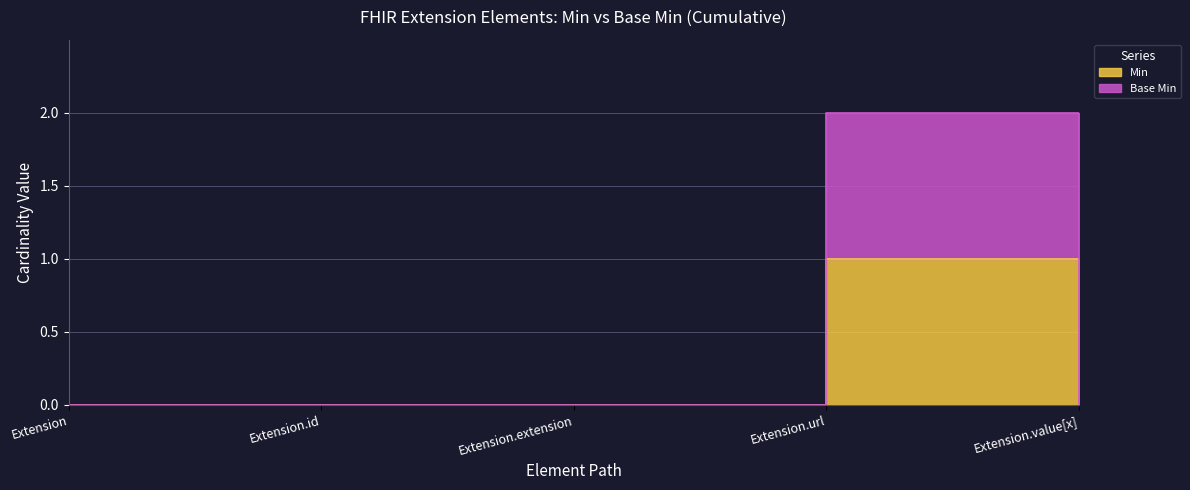

How many lines are shown in the chart?

2